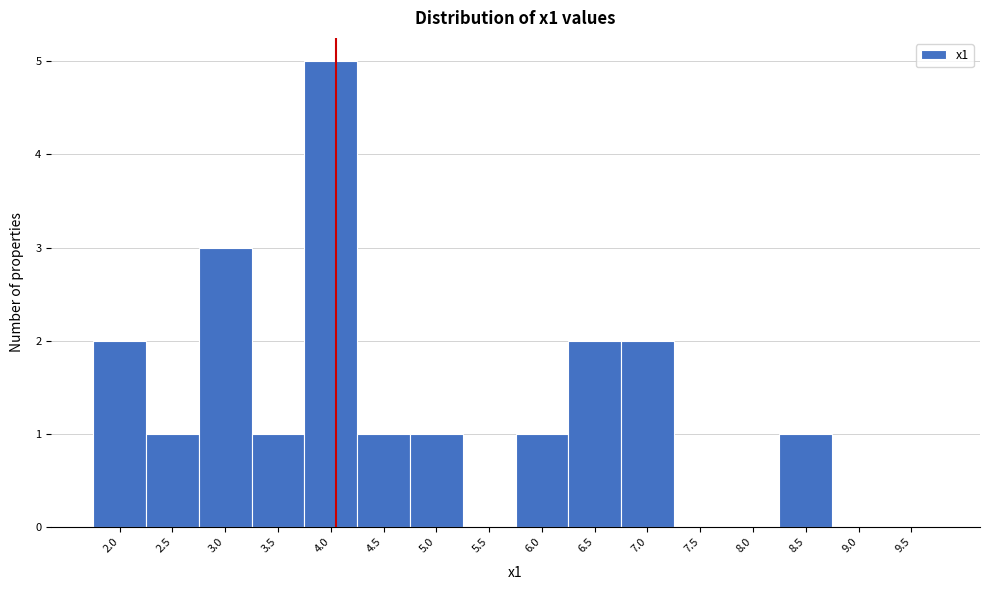

Reading right to left, transcribe all the data shown in this chart.

9.5=0	9.0=0	8.5=1	8.0=0	7.5=0	7.0=2	6.5=2	6.0=1	5.5=0	5.0=1	4.5=1	4.0=5	3.5=1	3.0=3	2.5=1	2.0=2